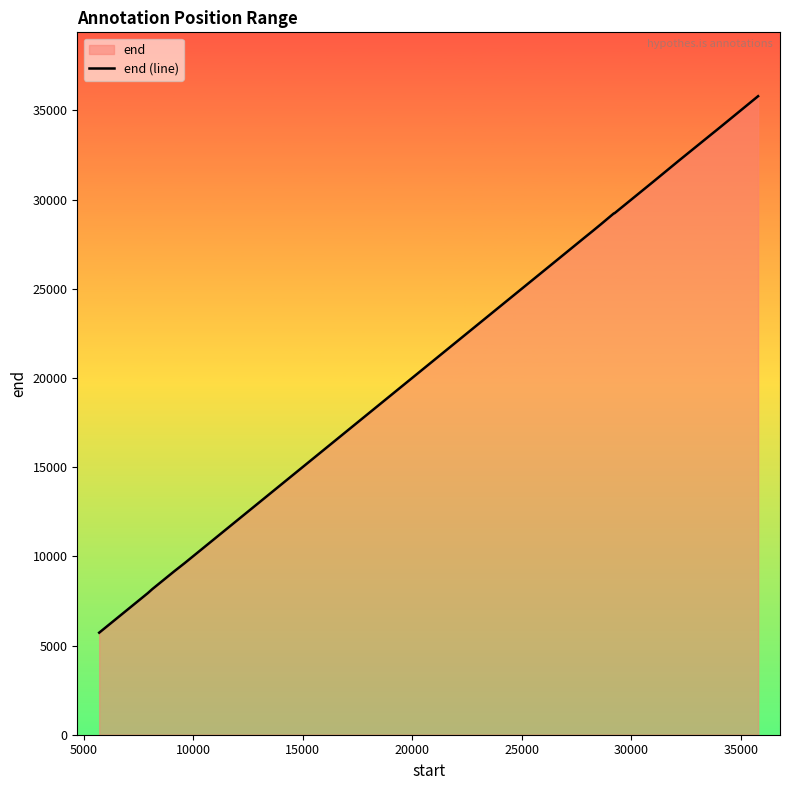

What is the maximum value shown in the chart?

35794